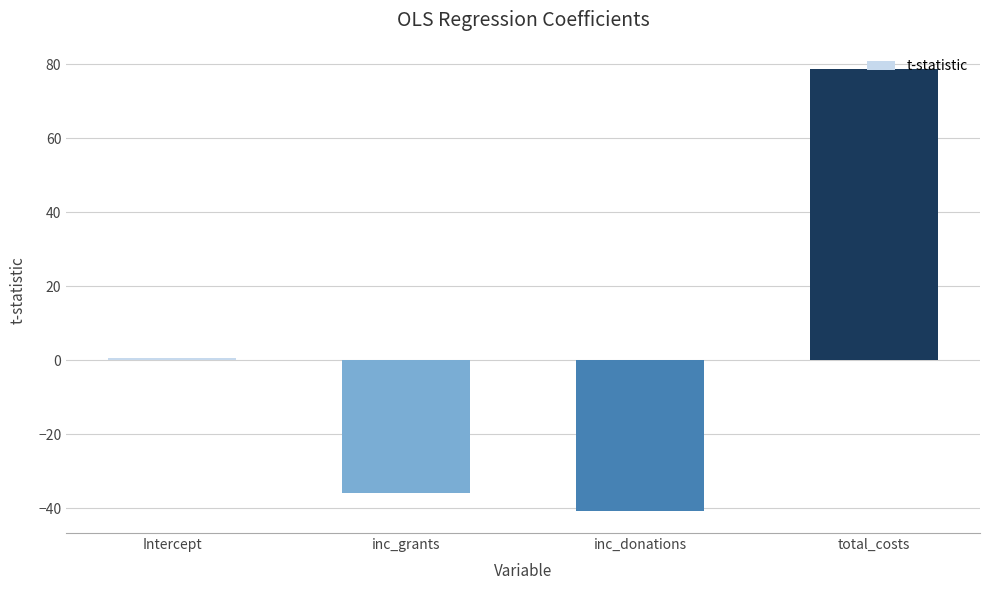

How many bars are there in total?

4